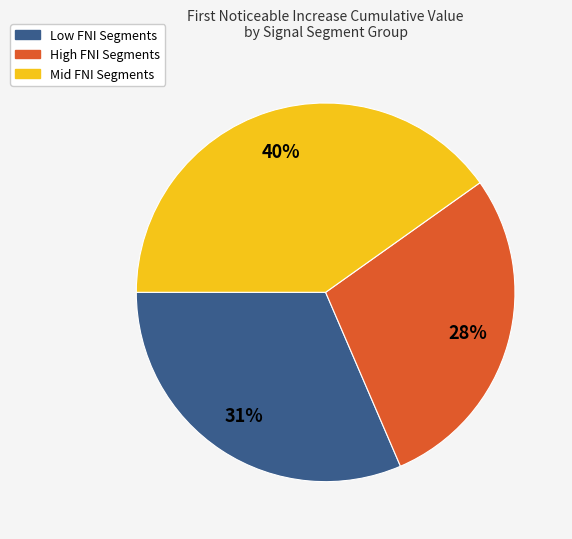

Is there any slice that represents more than half of the pie?

No